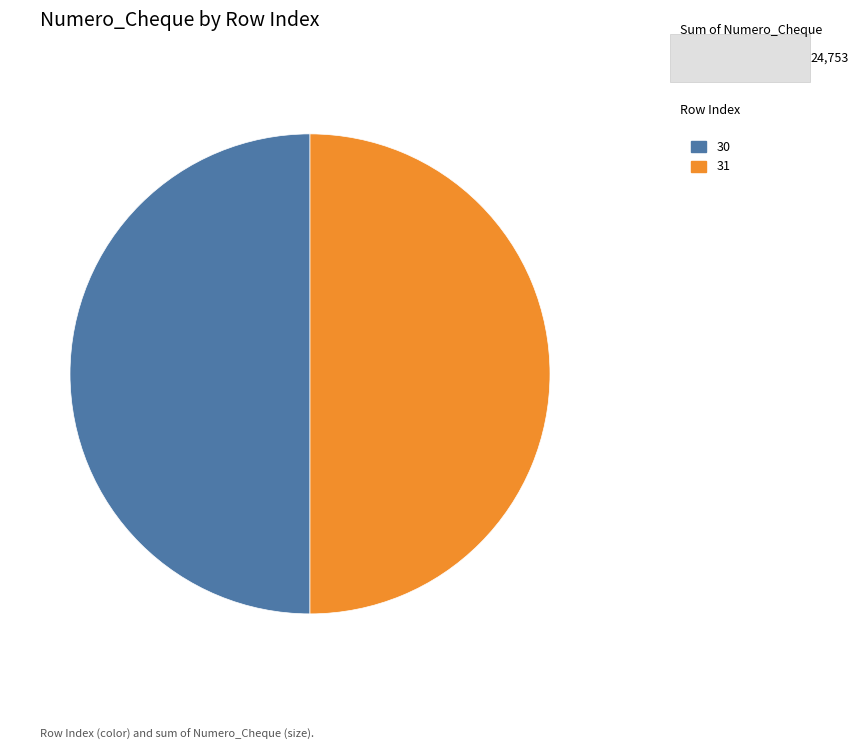

What is the ratio of the value at 30 to the value at 31?

1.0